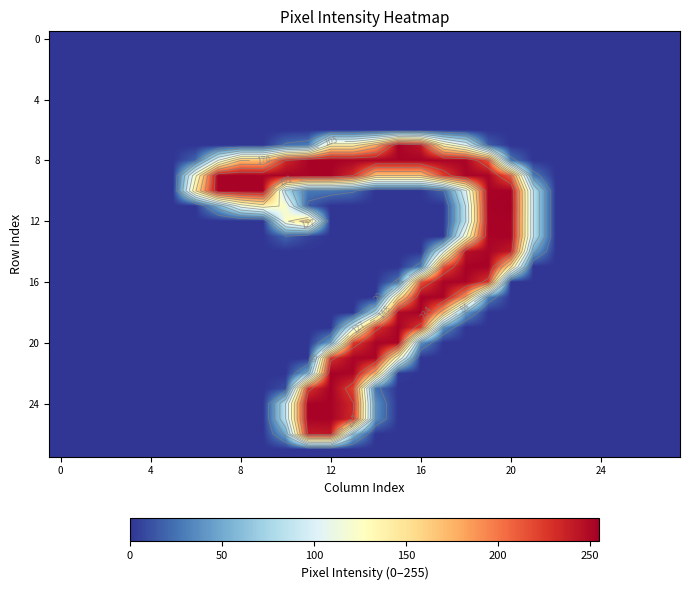

Which has a higher value, 18 or 10?

18